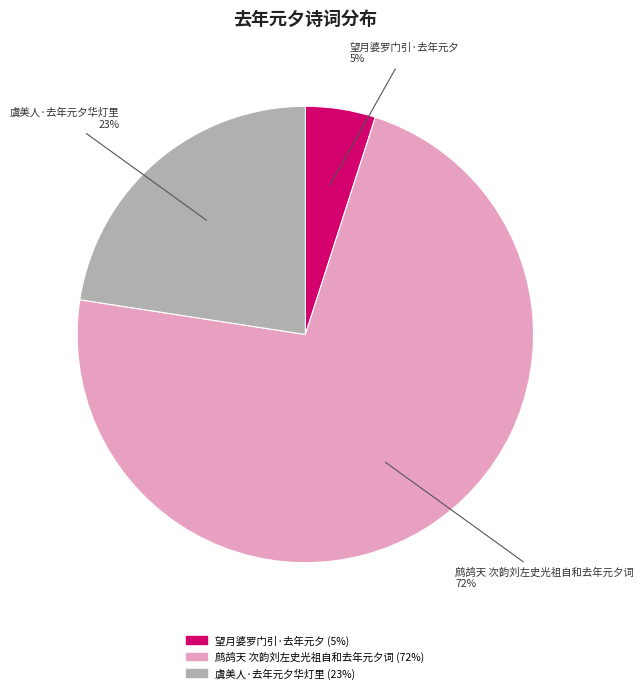

Is it true that 虞美人·去年元夕华灯里 (23%) is 23% of the pie?

True